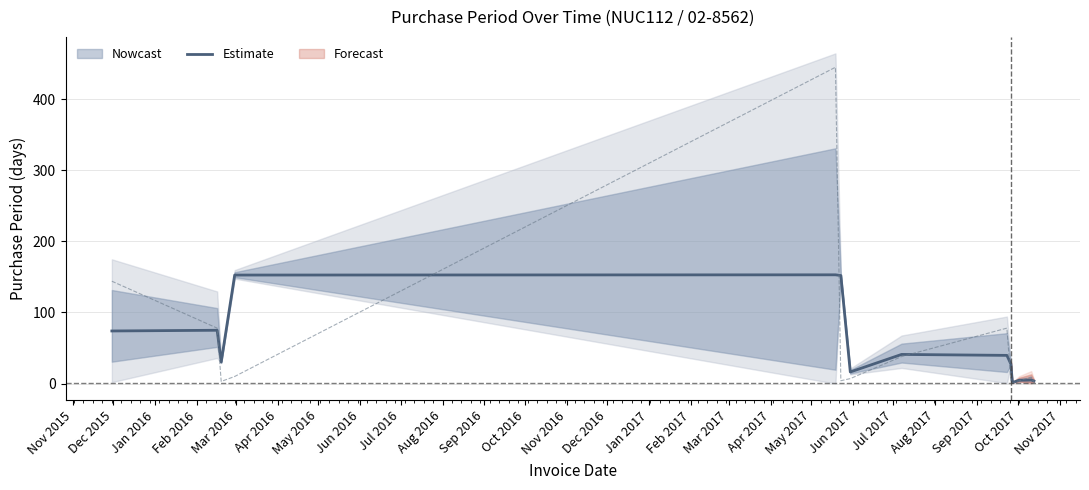

What is the greatest value displayed?

153.0